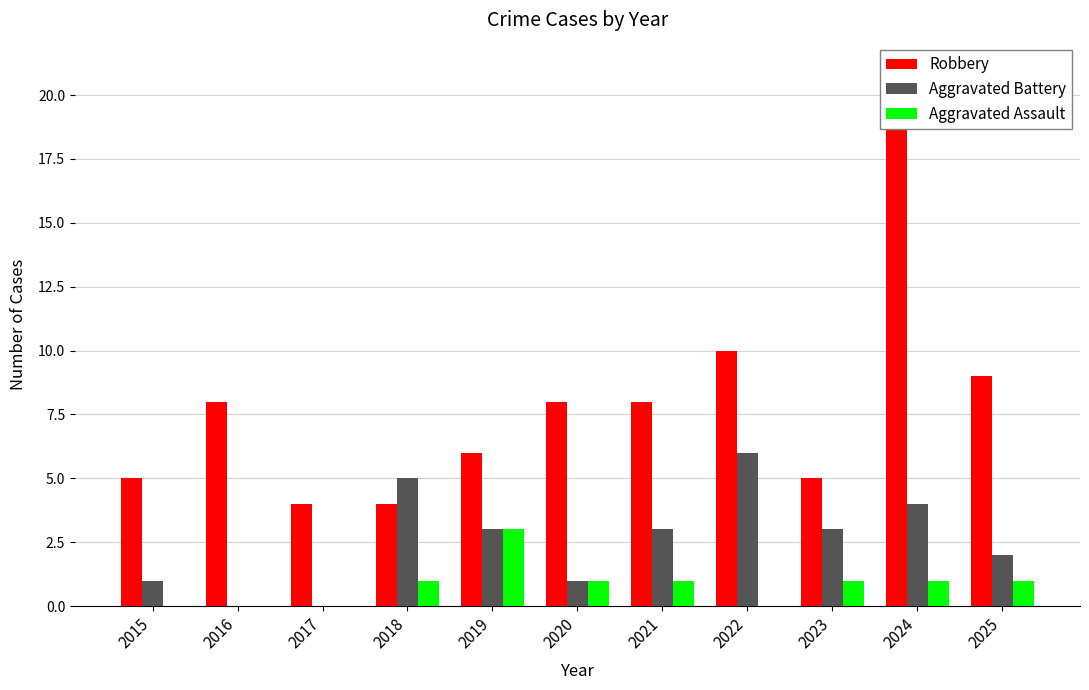

Which category has the highest value in the Robbery series?

2024